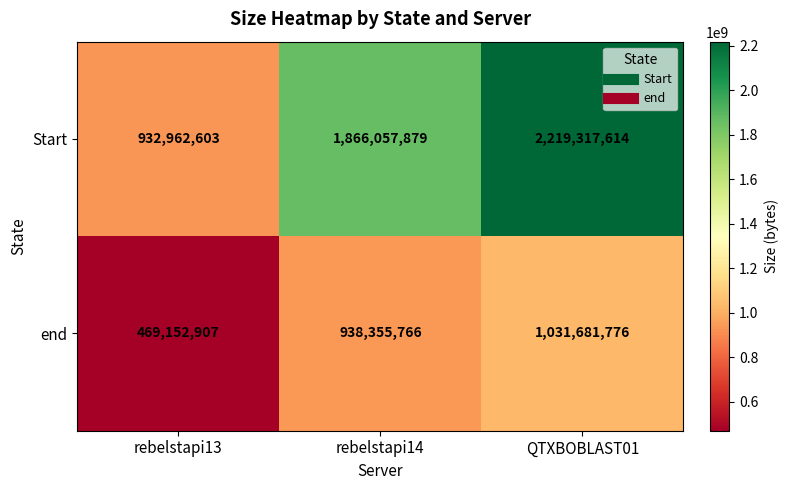

What is the greatest value displayed?

2219317614